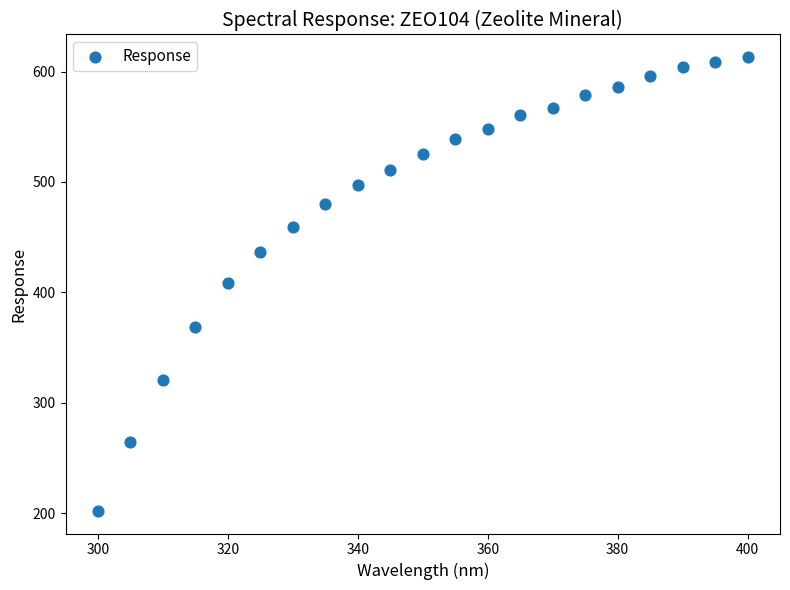

What is the range of Y values (max minus min)?

411.0